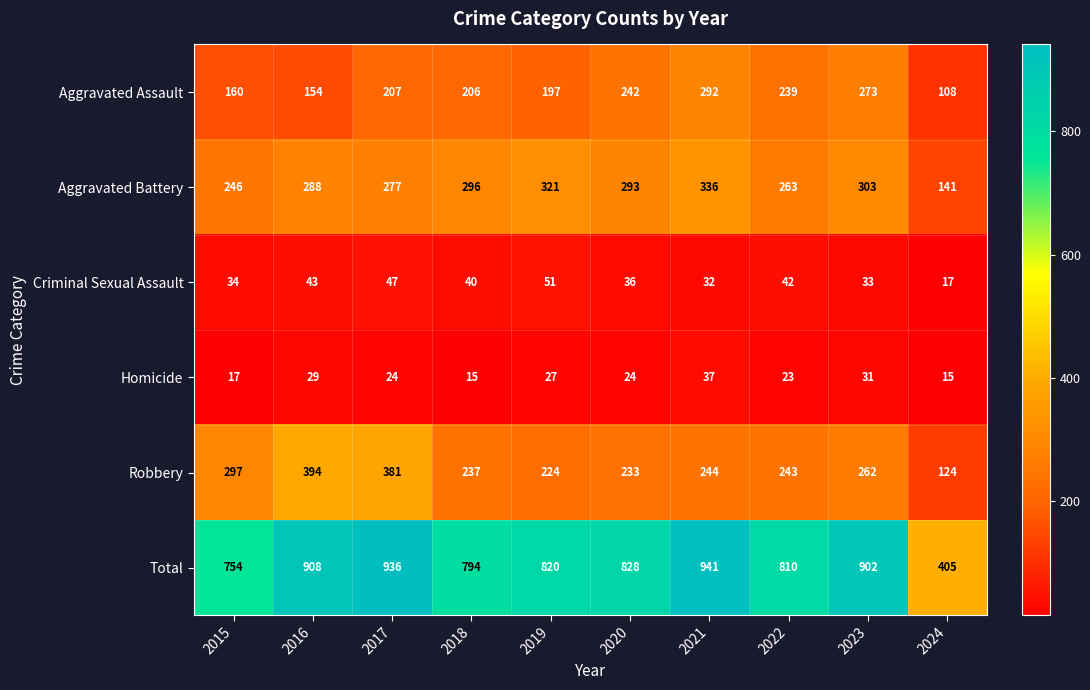

What is the greatest value displayed?

941